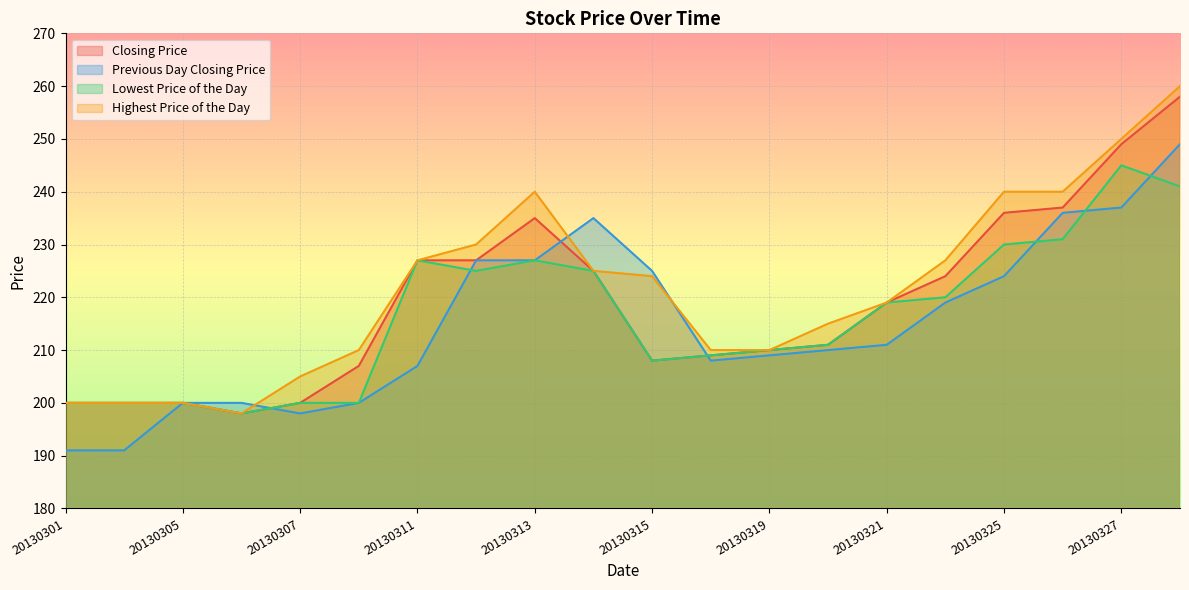

True or false: Closing Price and Highest Price of the Day cross at least once.

False